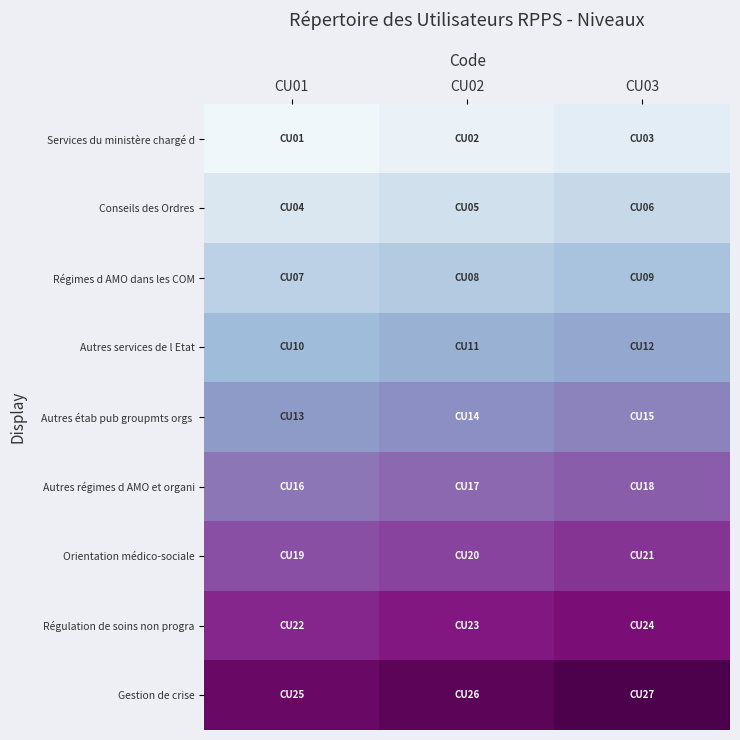

At CU01, list the series in order from smallest to largest.

Services du ministère chargé d, Conseils des Ordres, Régimes d AMO dans les COM, Autres services de l Etat, Autres étab pub groupmts orgs, Autres régimes d AMO et organi, Orientation médico-sociale, Régulation de soins non progra, Gestion de crise